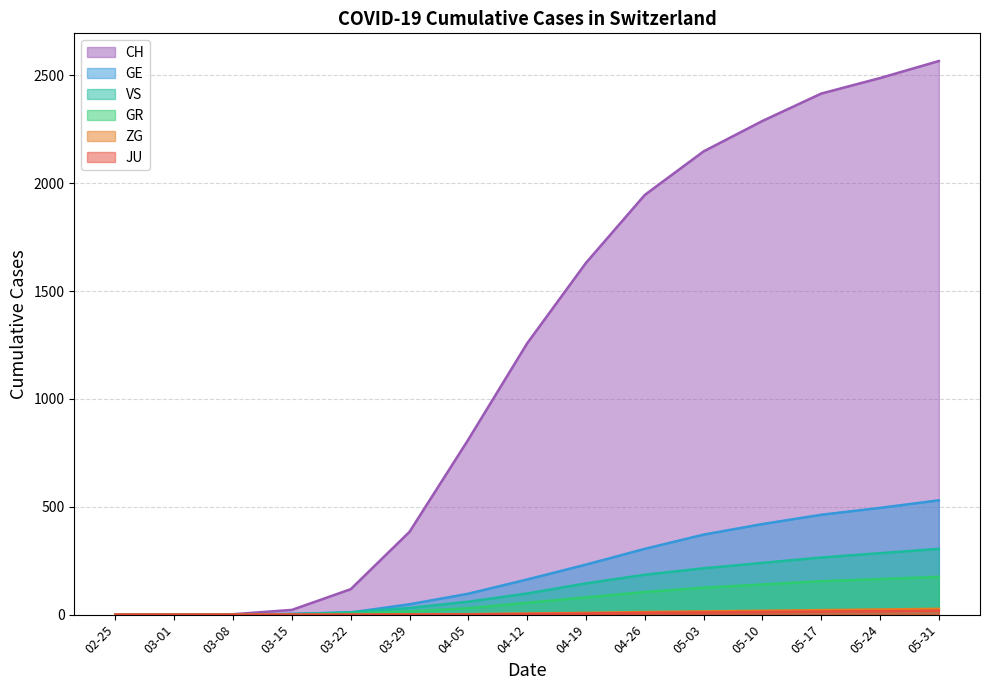

What is the total value across all series at 04-26?

2561